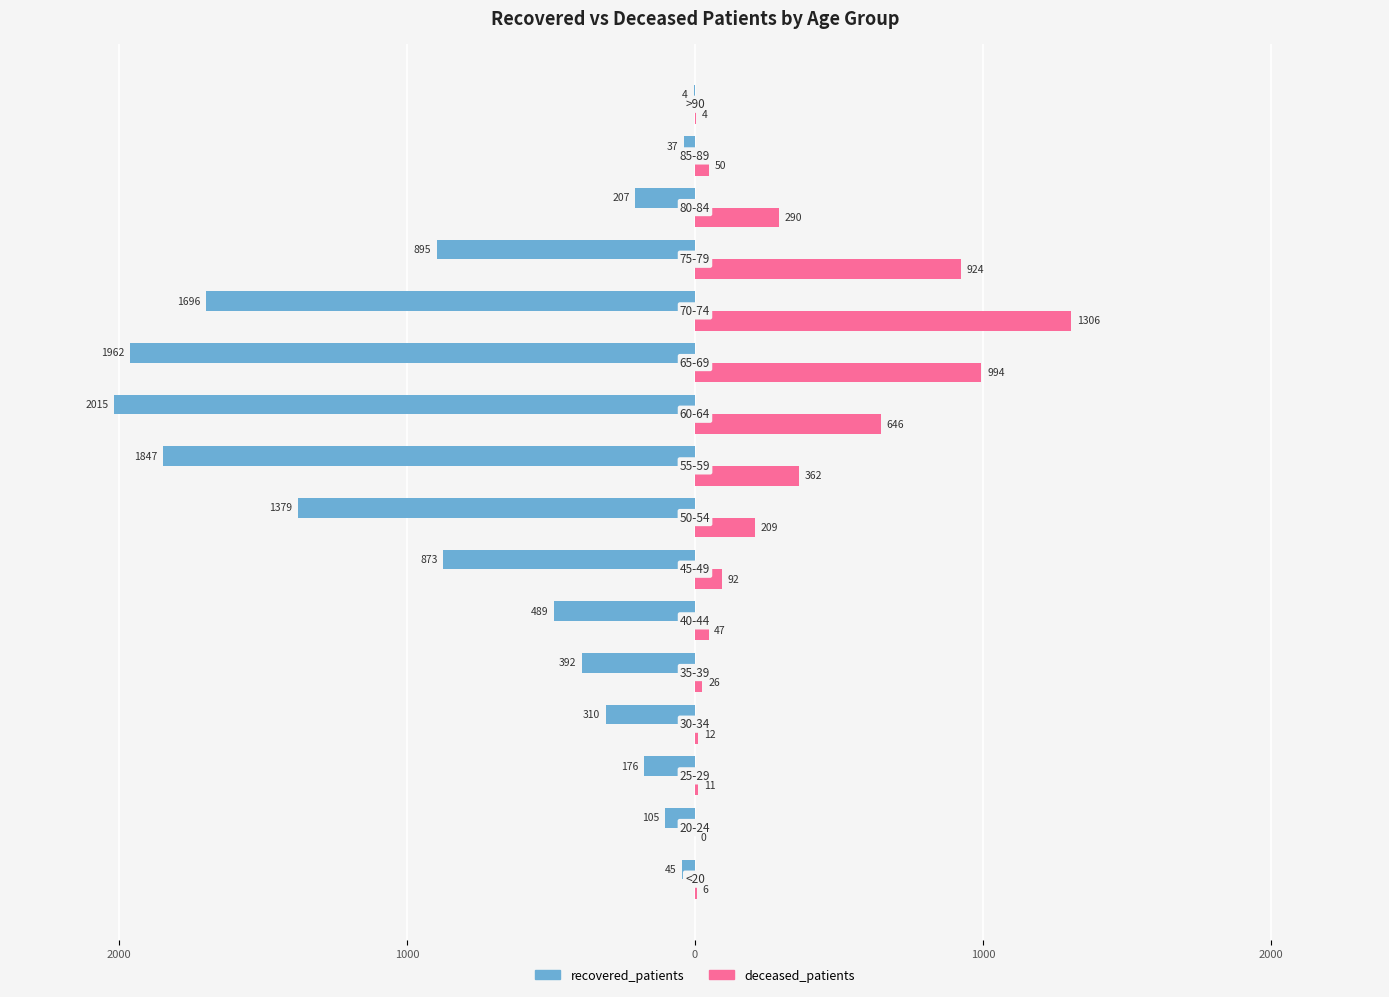

What are all the series names shown in the legend?

recovered_patients, deceased_patients